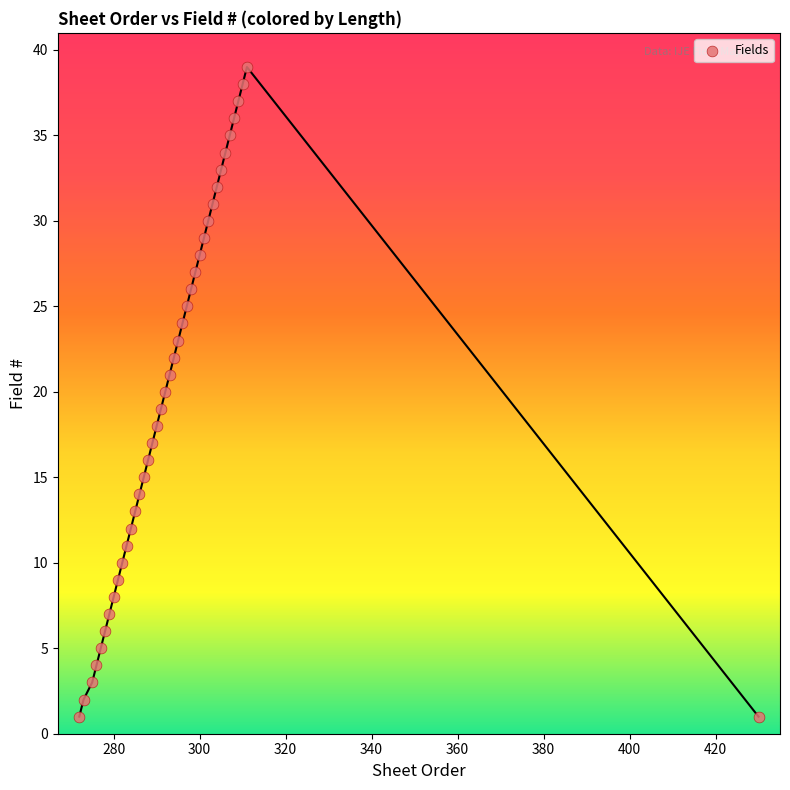

What is the range of X values (max minus min)?

158